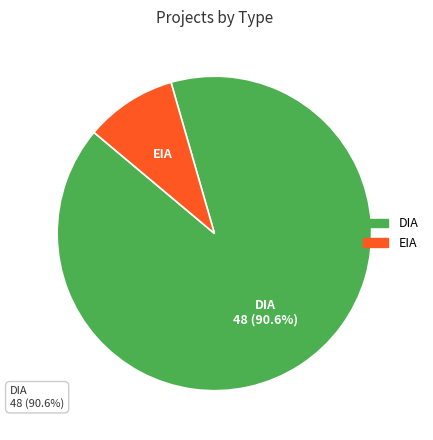

Combined, do EIA and DIA account for over 50%?

Yes